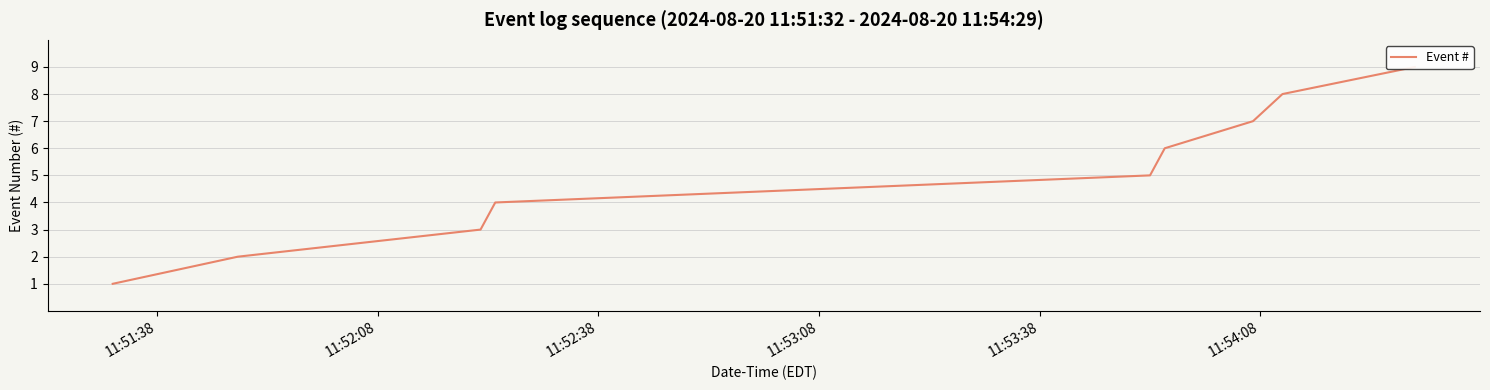

What is the difference between the maximum and minimum values?

8